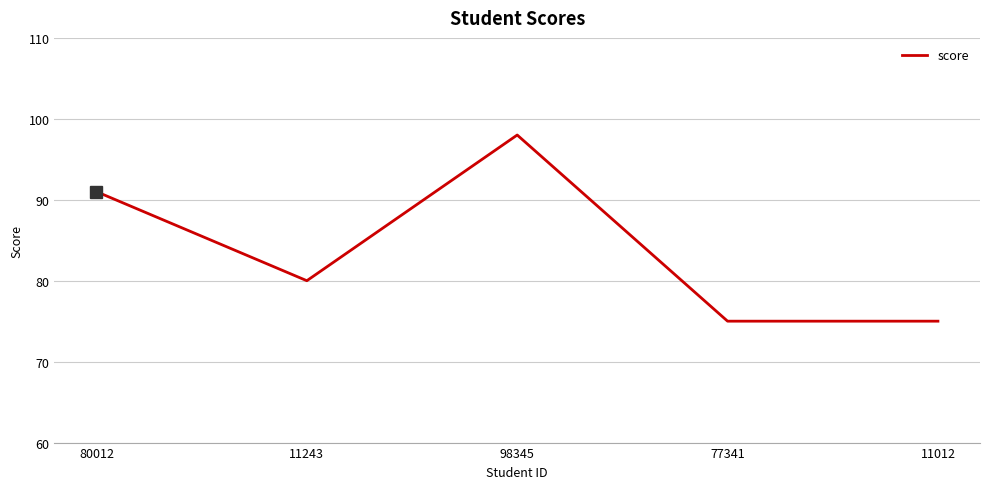

How many lines are shown in the chart?

1